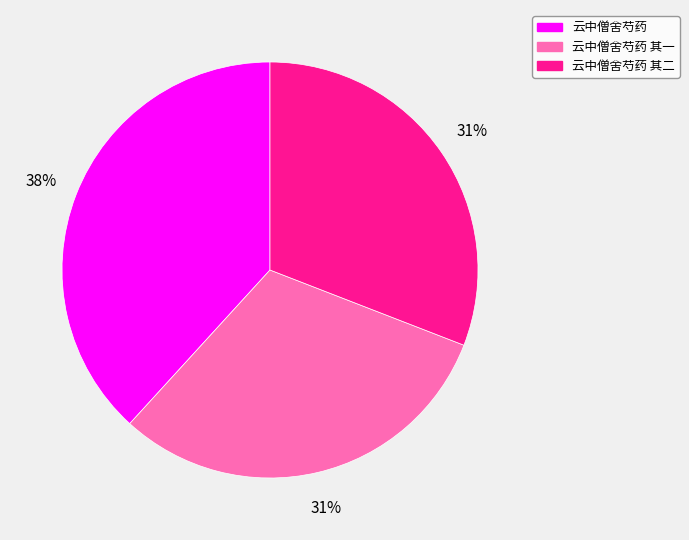

To the nearest percent, what is the difference between the 云中僧舍芍药 其二 and 云中僧舍芍药 slice percentages?

7%